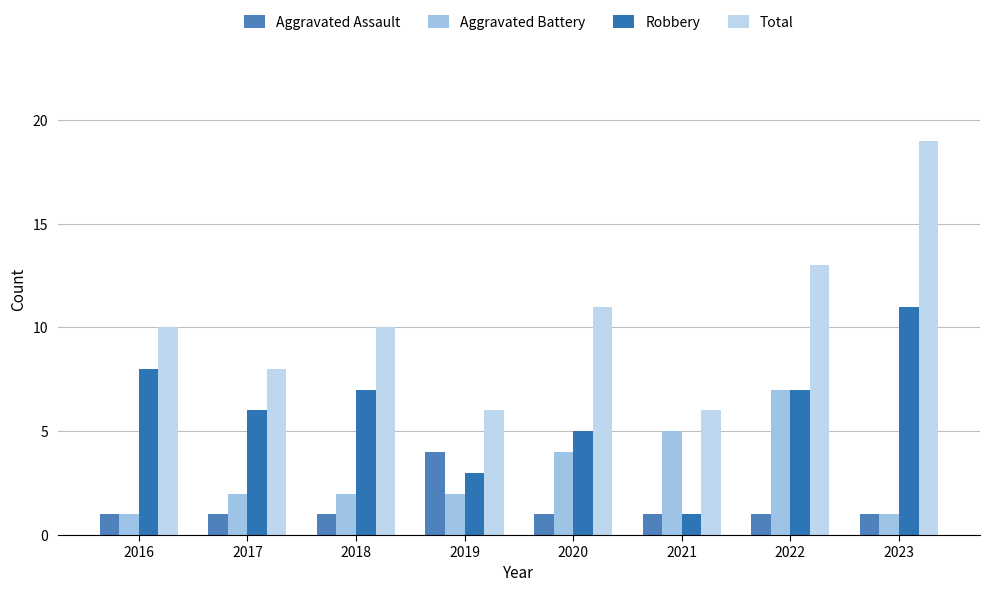

What is the maximum value for Robbery?

11